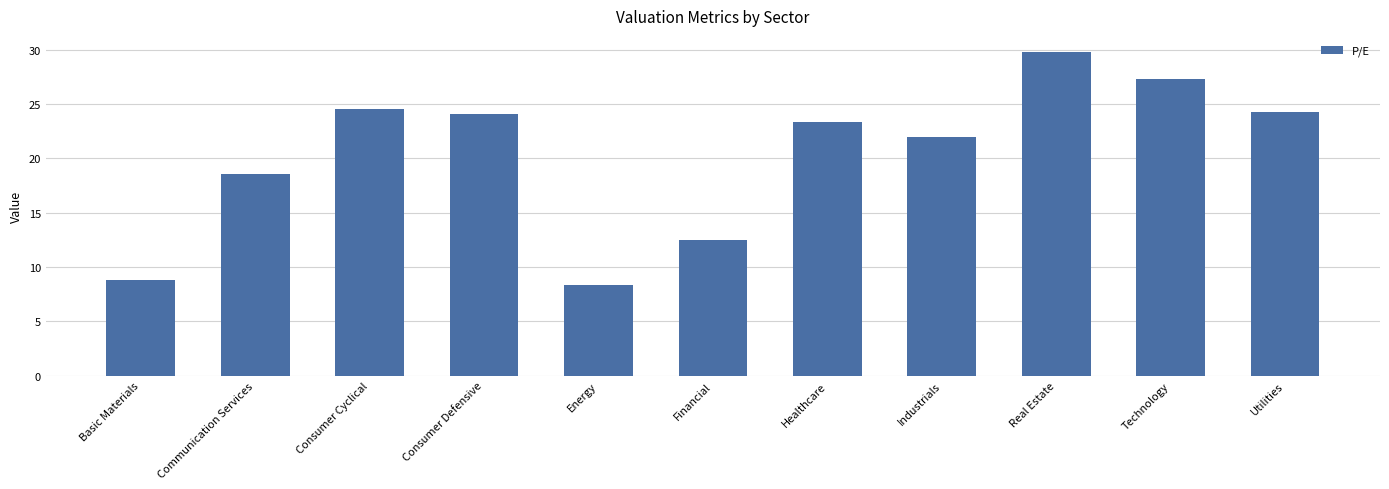

The value at Consumer Cyclical is 24.5. True or false?

True